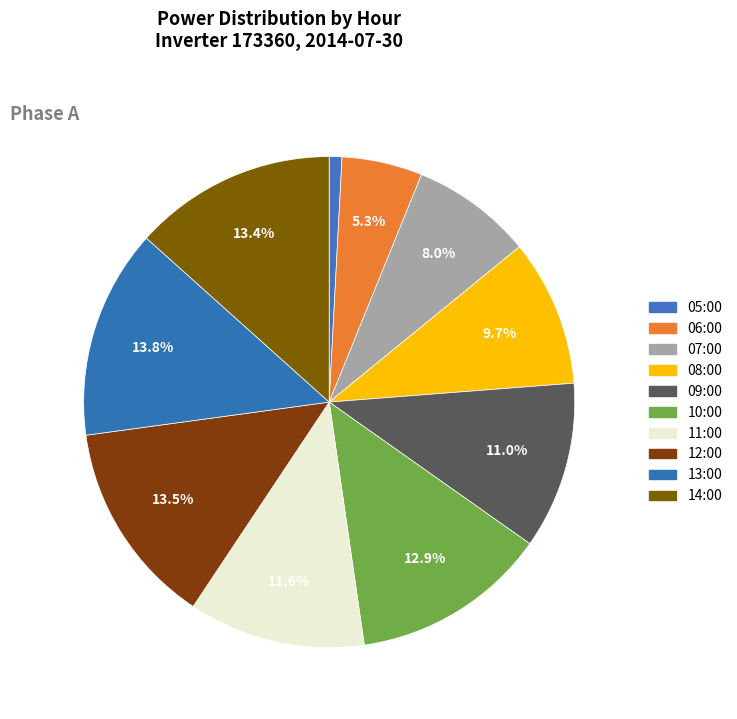

What percentage do 13:00 and 11:00 together represent?

25.4%